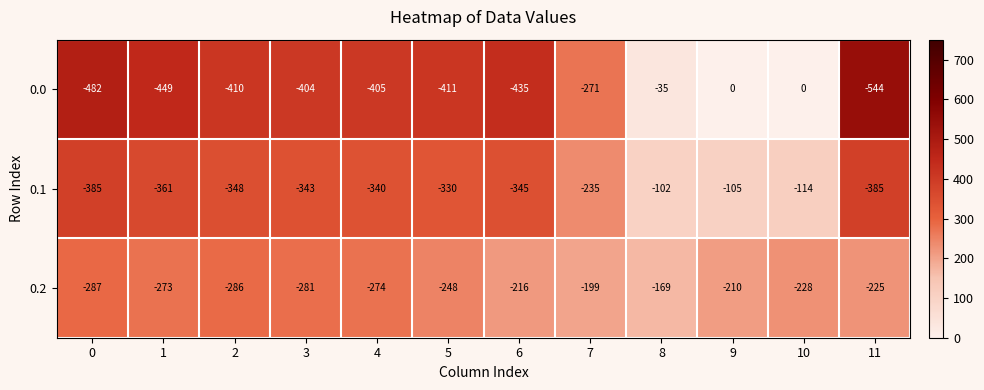

What is the sum of the 0.0 values at 0 and 4?

-887